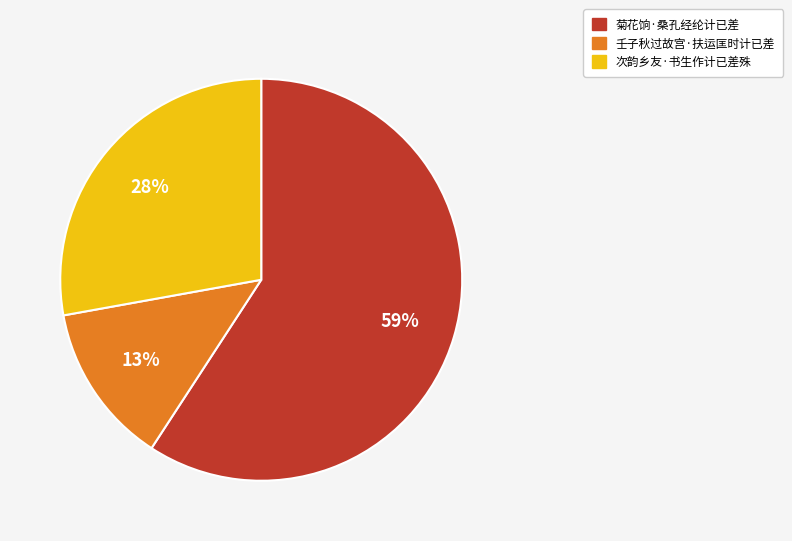

Which category has the biggest portion of the pie?

菊花饷·桑孔经纶计已差